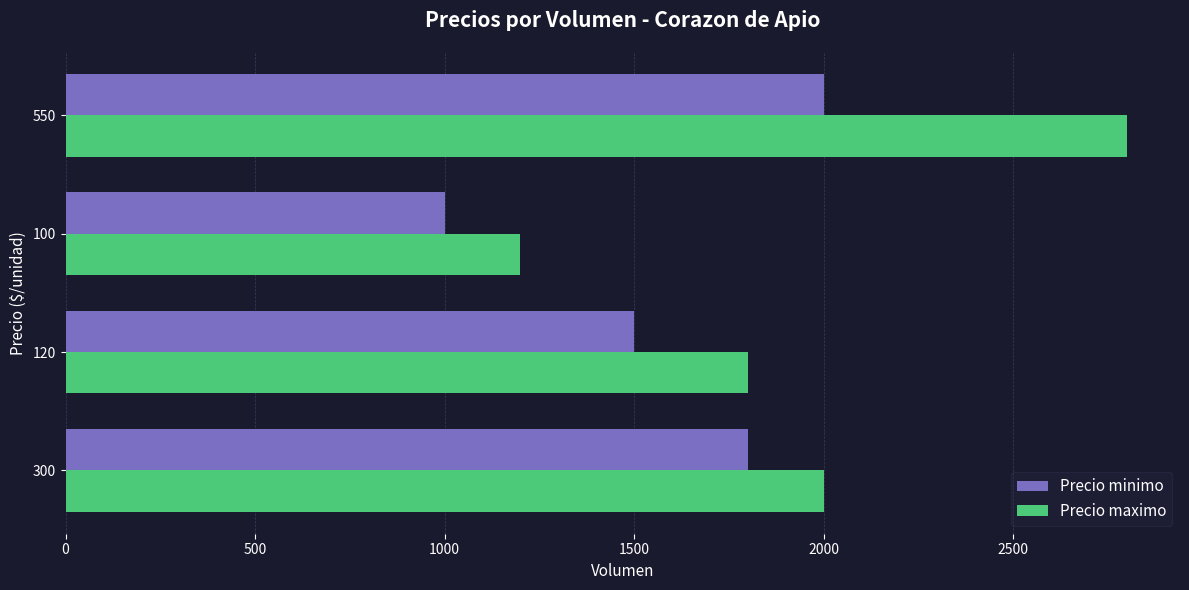

List the labels in order of Precio minimo value, largest first.

550, 300, 120, 100